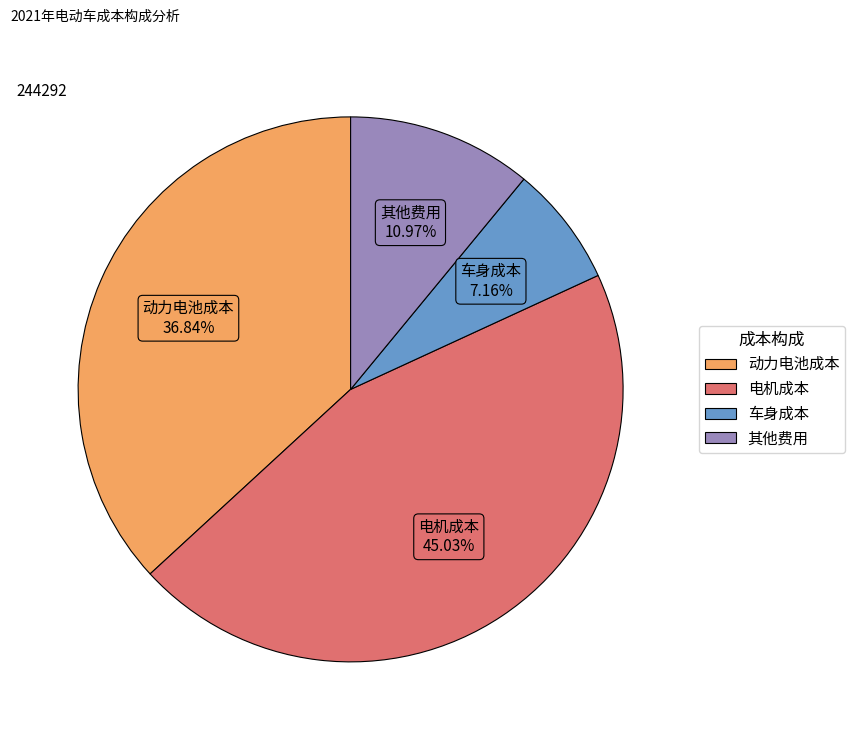

Is there a majority slice in this chart?

No